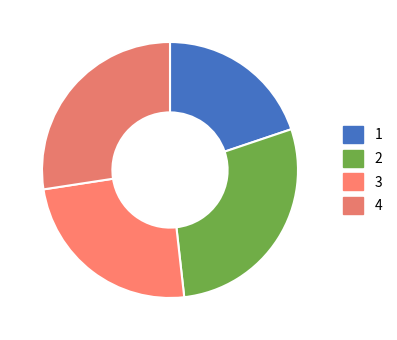

Is there any slice that represents more than half of the pie?

No